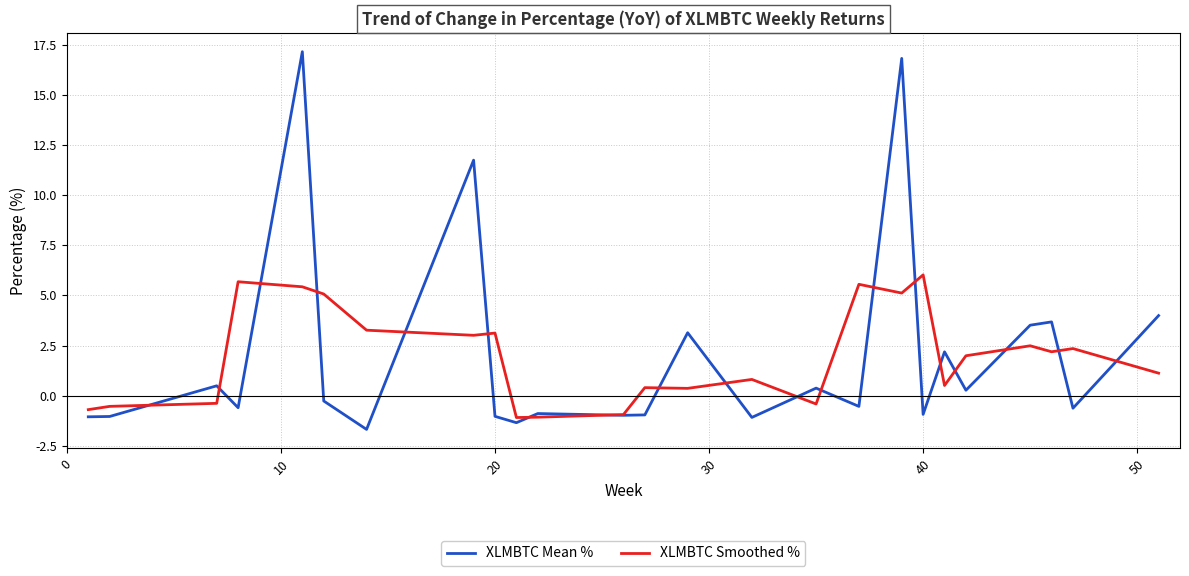

What is the lowest value of the XLMBTC Smoothed % series?

-1.1